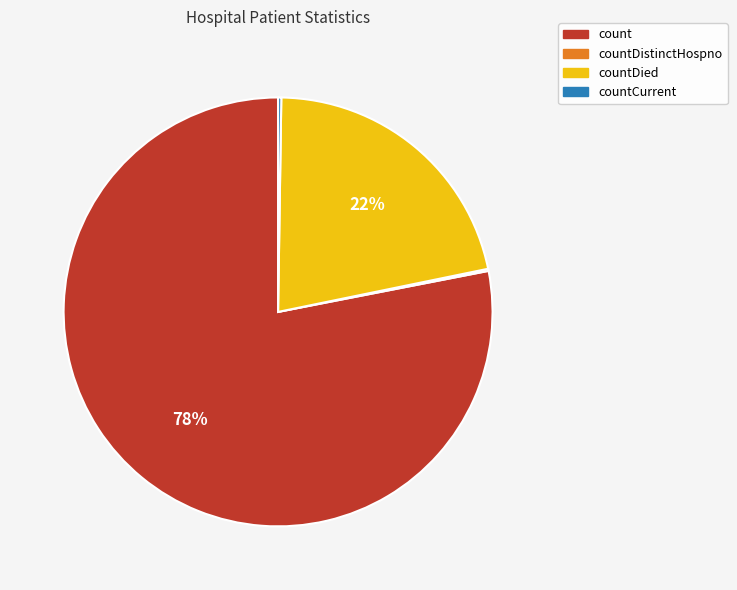

To the nearest percent, what is the difference between the largest and smallest slice percentages?

78%